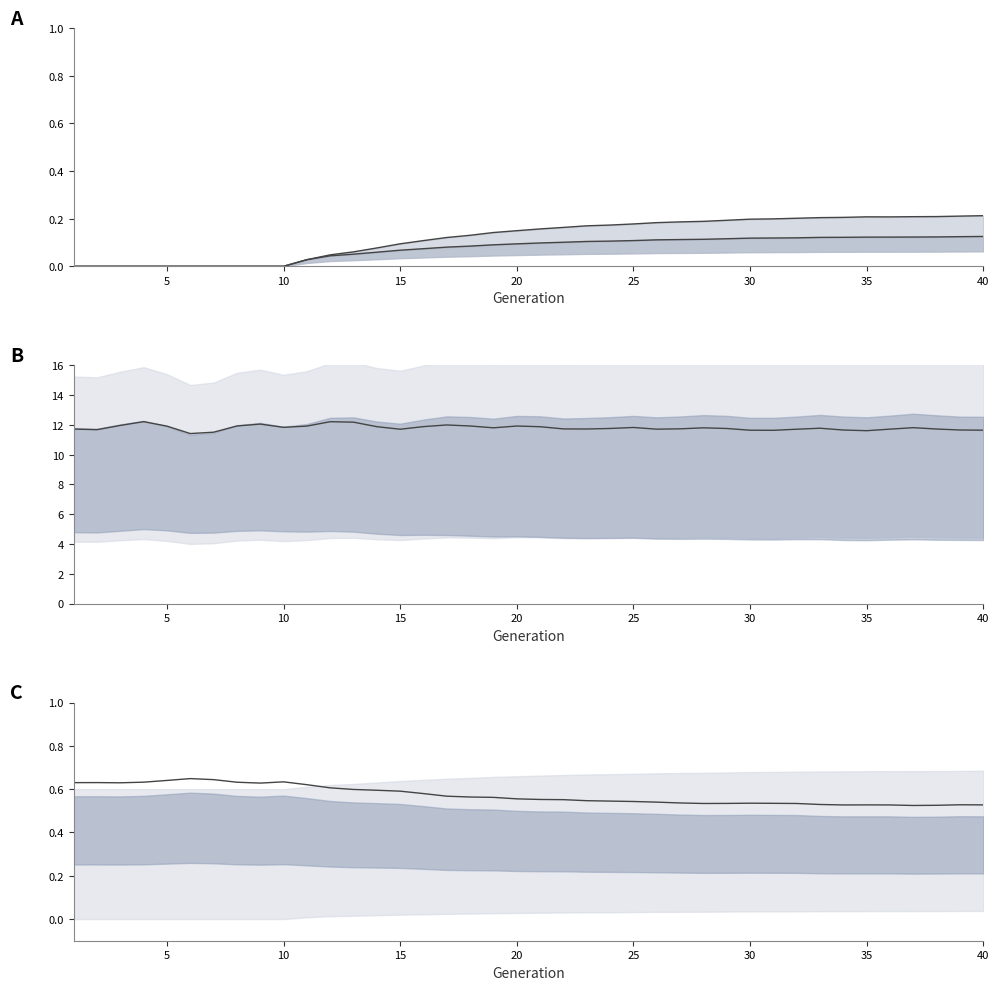

The rate_dr series shows -0.1 at 10. True or false?

False